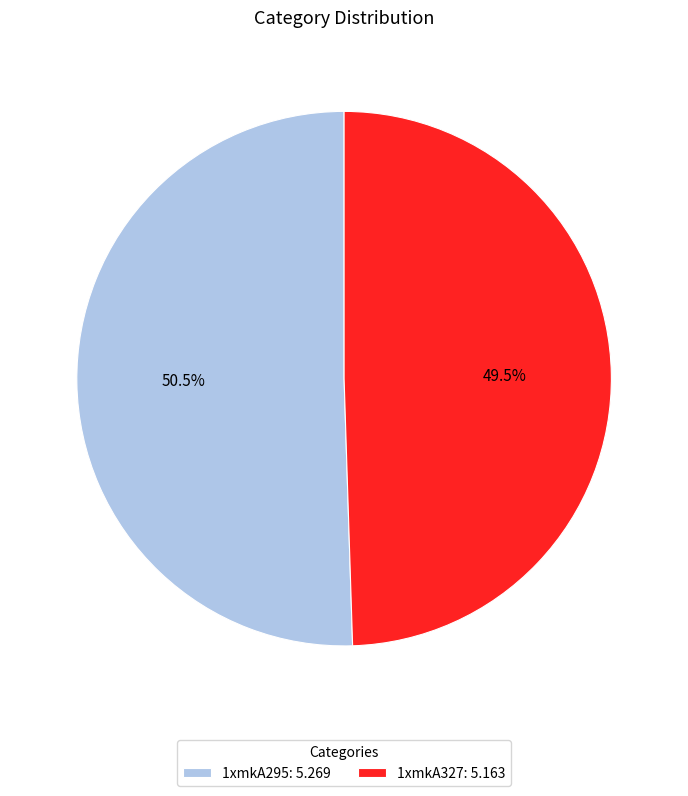

To the nearest percent, what is the difference between the largest and smallest slice percentages?

1%